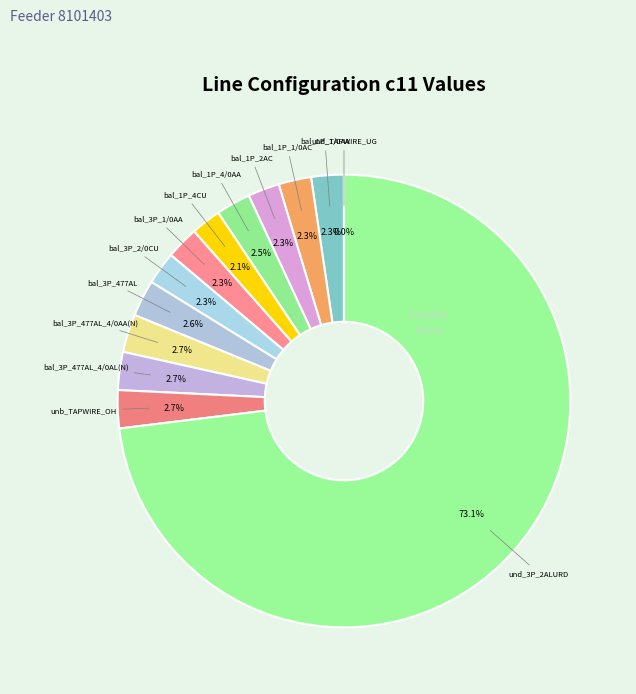

To the nearest percent, what is the difference between the largest and smallest slice percentages?

73%